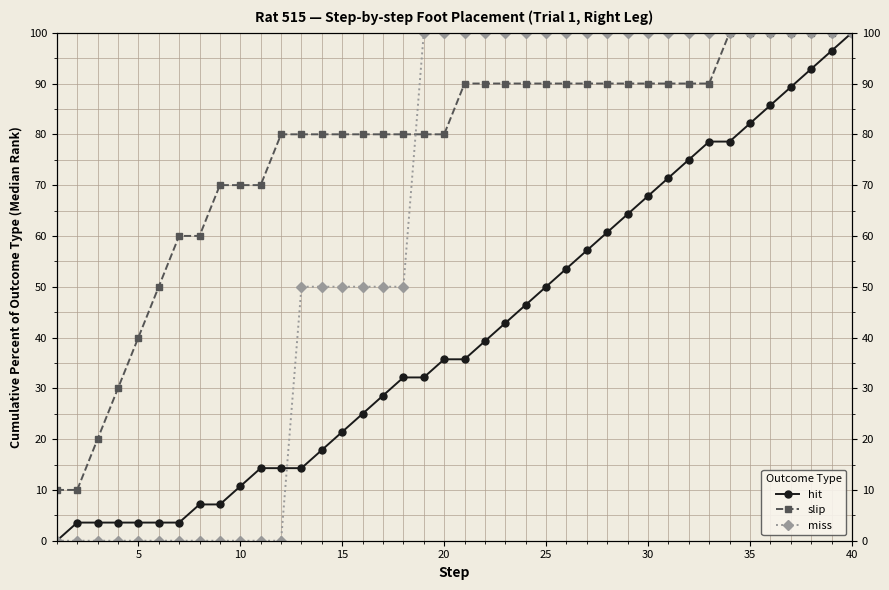

How many lines are shown in the chart?

3